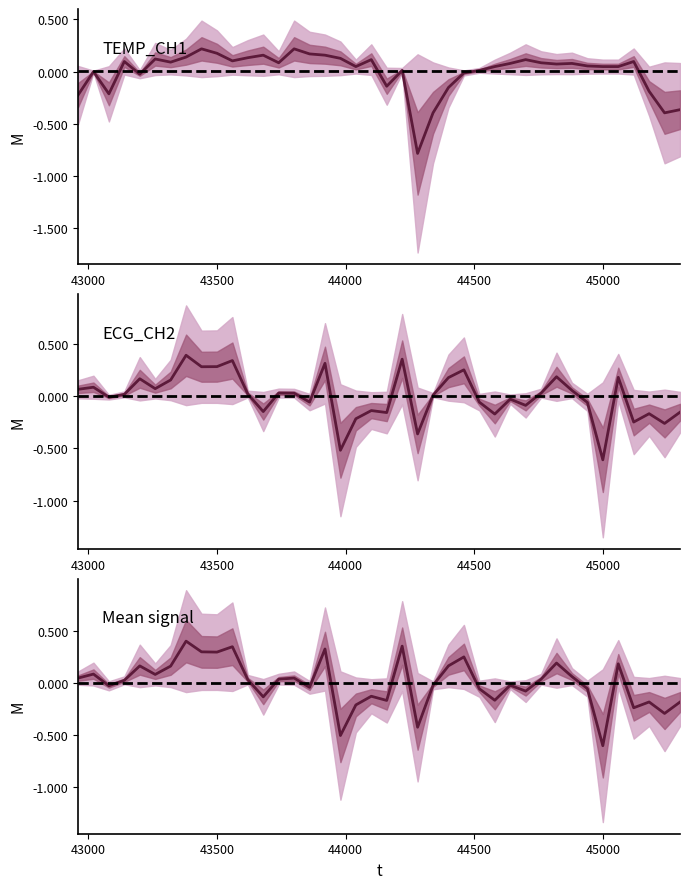

How many values in the ECG_CH2 series exceed 0?

22